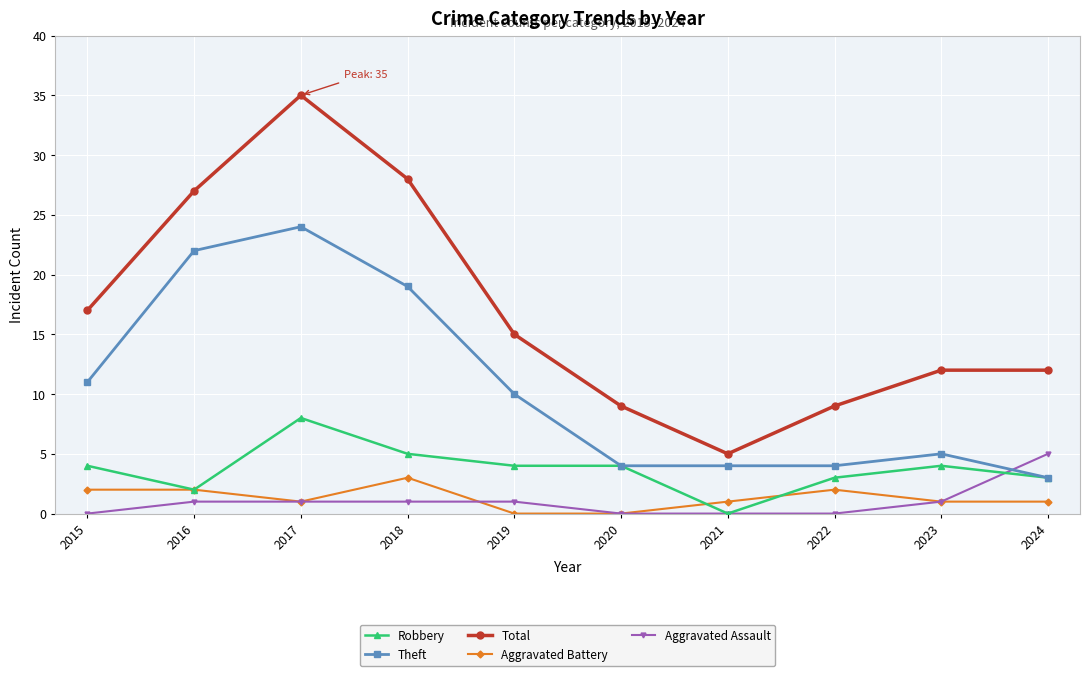

How many lines are shown in the chart?

5